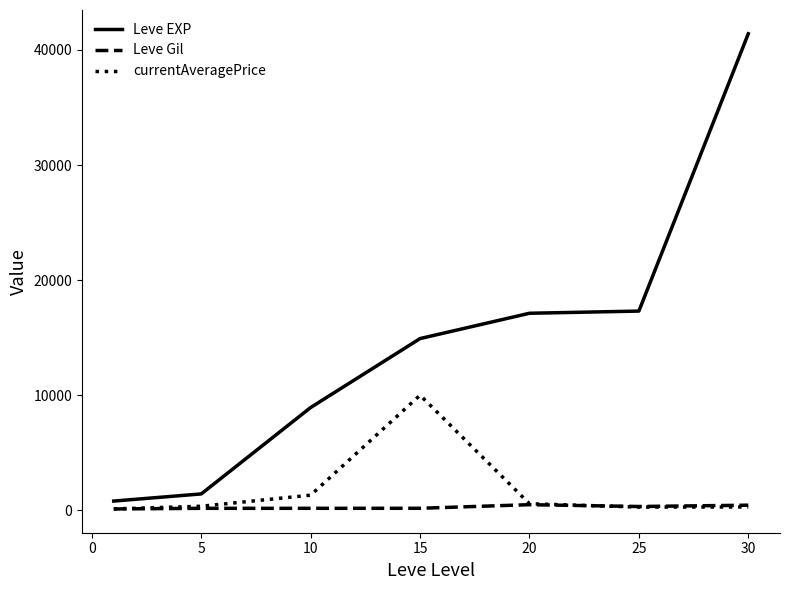

List the series in order of their peak value, highest first.

Leve EXP, currentAveragePrice, Leve Gil